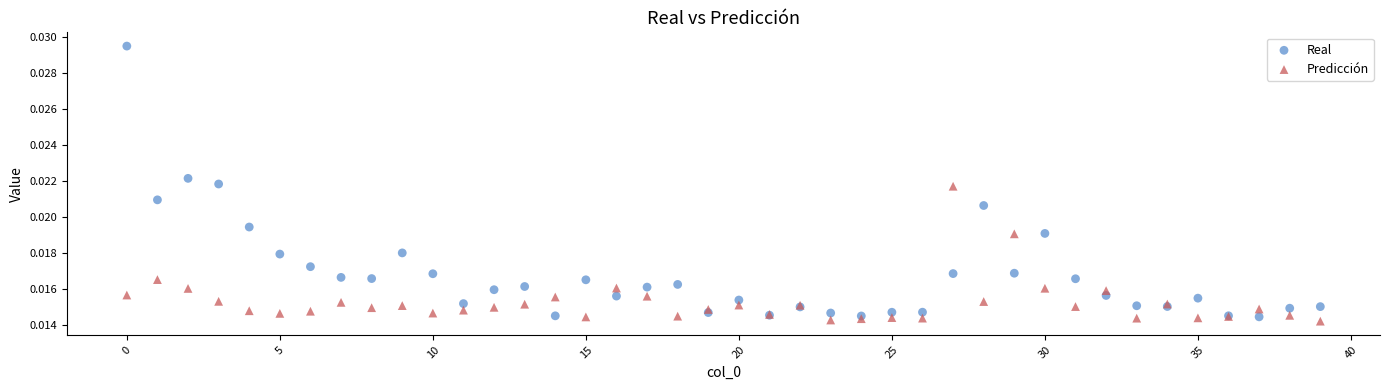

Which series reaches the maximum Y coordinate?

Real